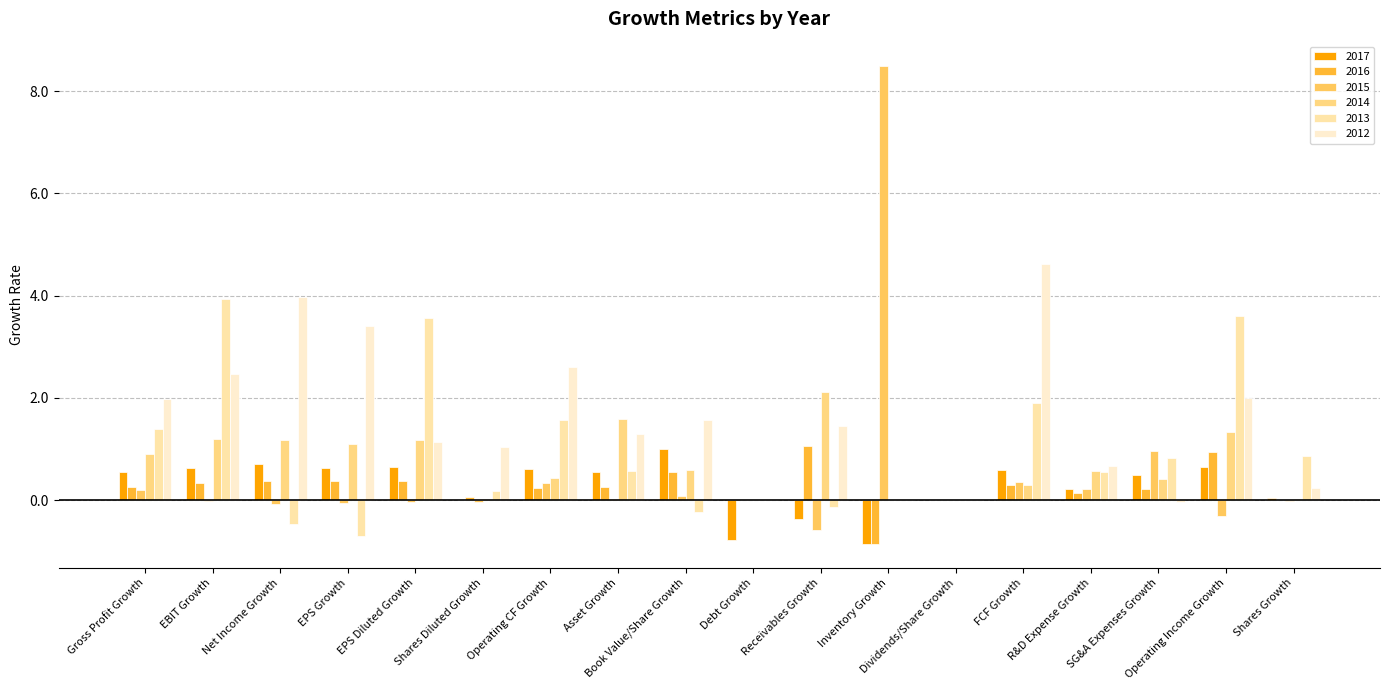

What are all the series names shown in the legend?

2017, 2016, 2015, 2014, 2013, 2012